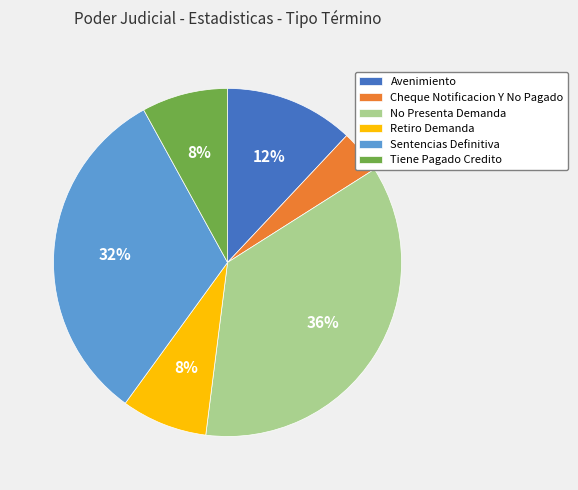

Does Tiene Pagado Credito represent more than half of the total?

No